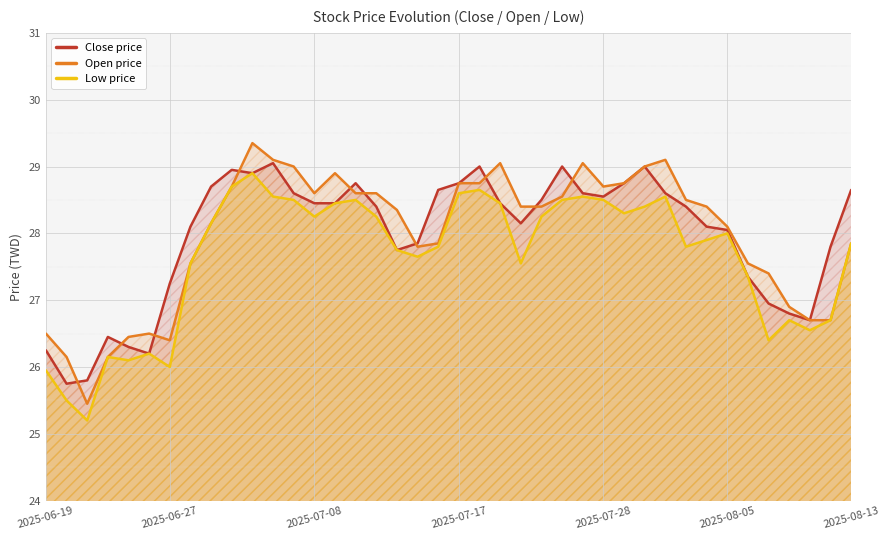

What is the highest value of the Open price series?

29.4